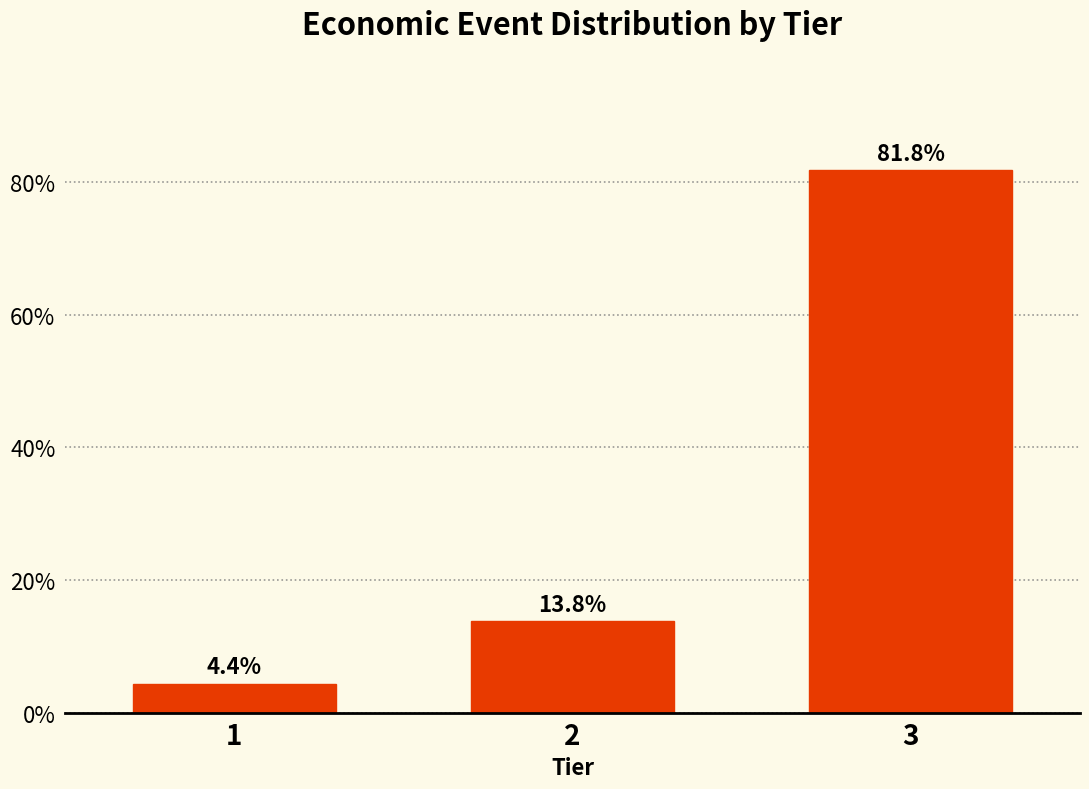

Reading left to right, transcribe all the data shown in this chart.

4.4	13.8	81.8